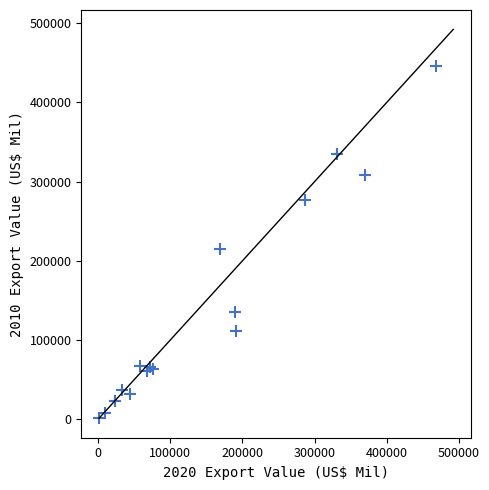

What Y value in the scatter plot is closest to 223607?

215120.3